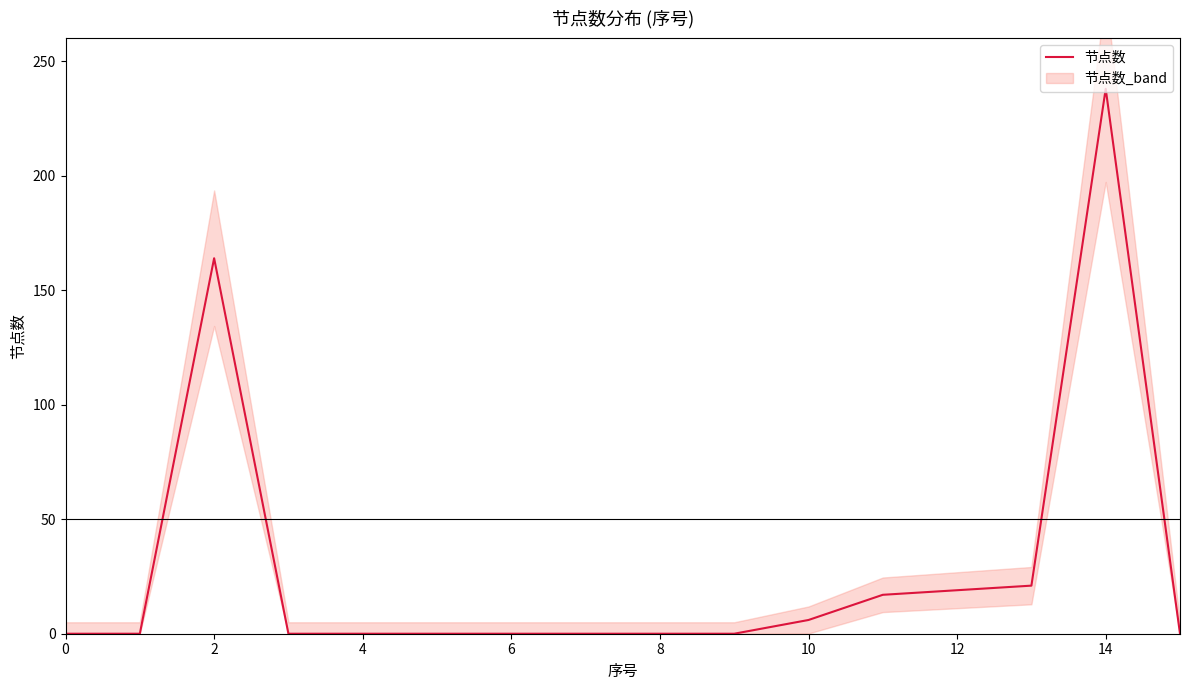

The 节点数 series shows 238 at 14. True or false?

True